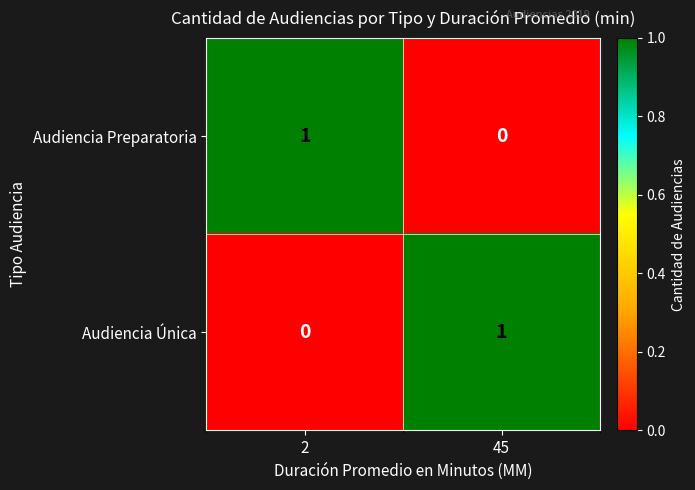

At which label does Audiencia Única reach its peak?

45